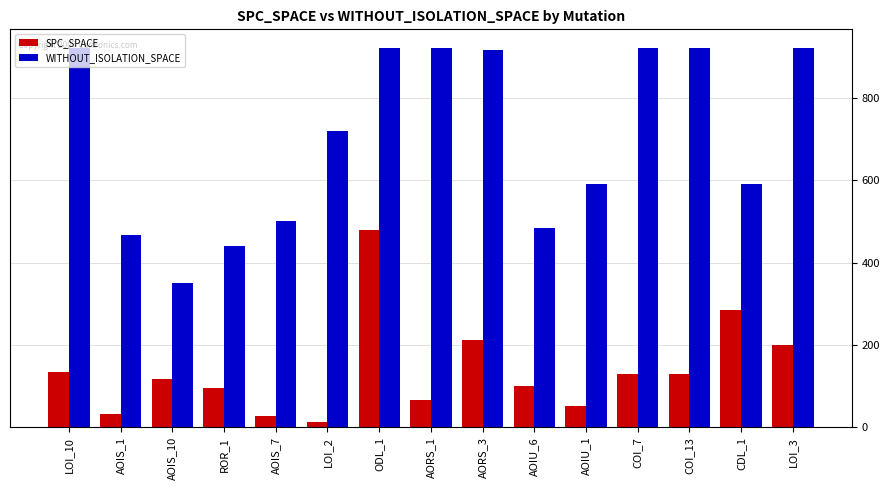

Which category has the highest value in the SPC_SPACE series?

ODL_1